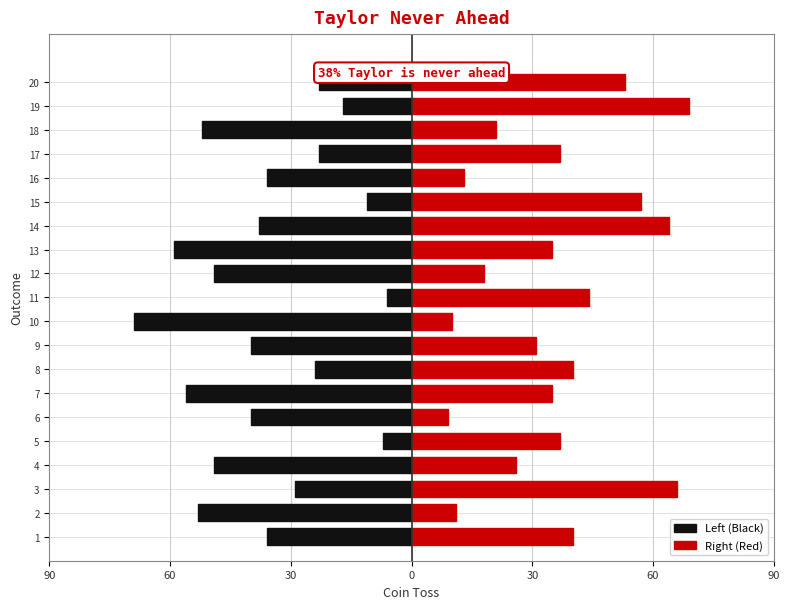

Which series has the largest total across all categories?

Right (Red)